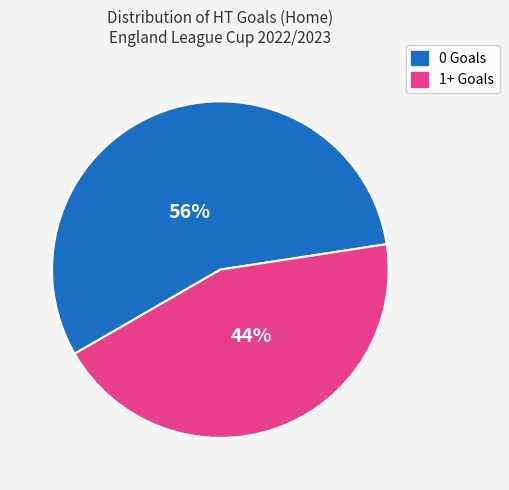

Is the sum of 0 Goals and 1+ Goals greater than half?

Yes